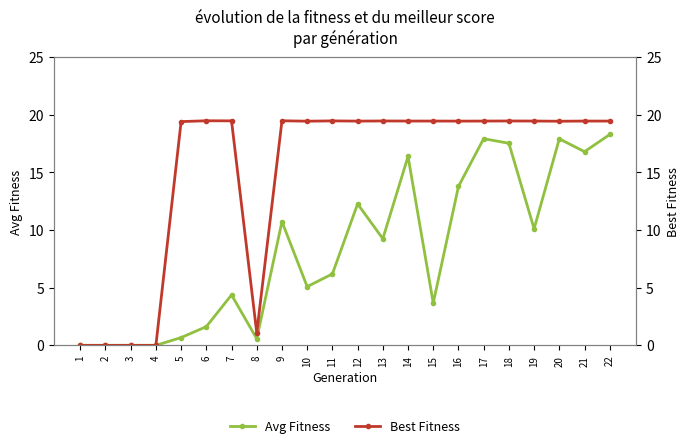

How many lines are shown in the chart?

2